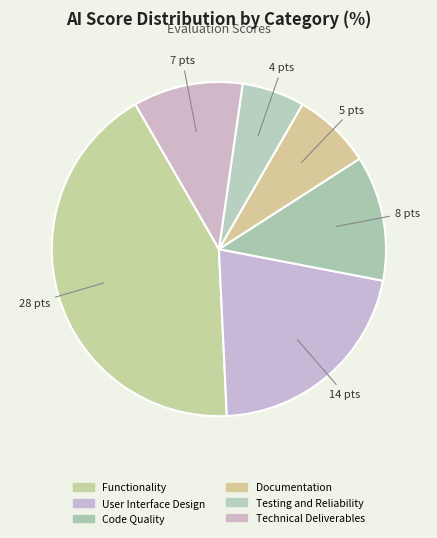

Does Code Quality represent more than half of the total?

No